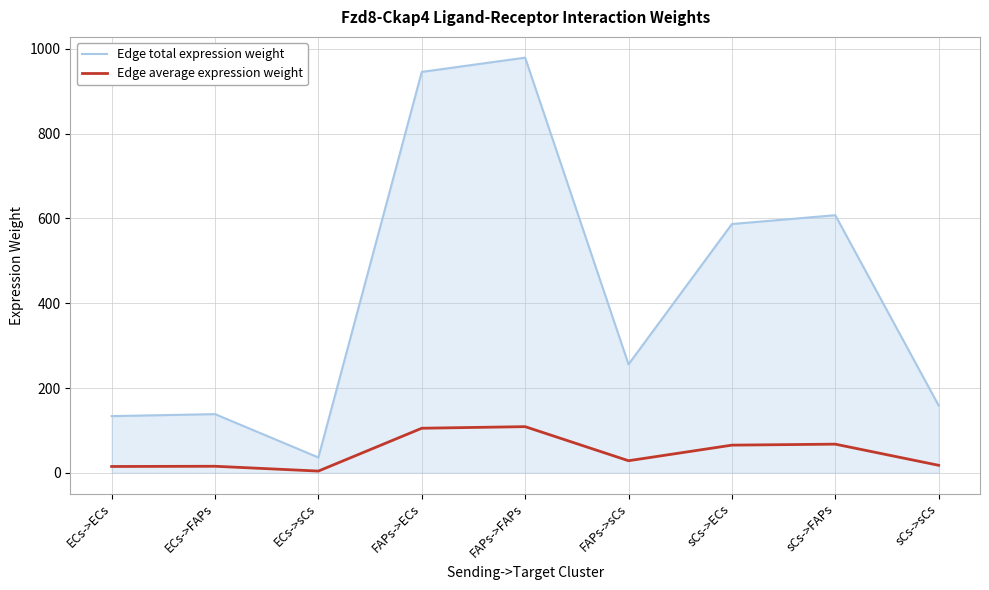

What is the minimum value shown in the chart?

4.0